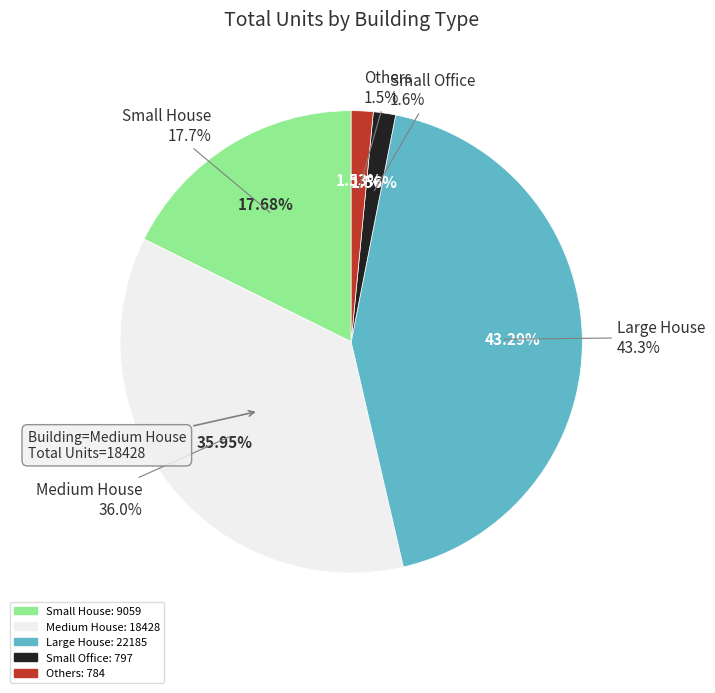

The Large House slice represents 43% of the pie. True or false?

True